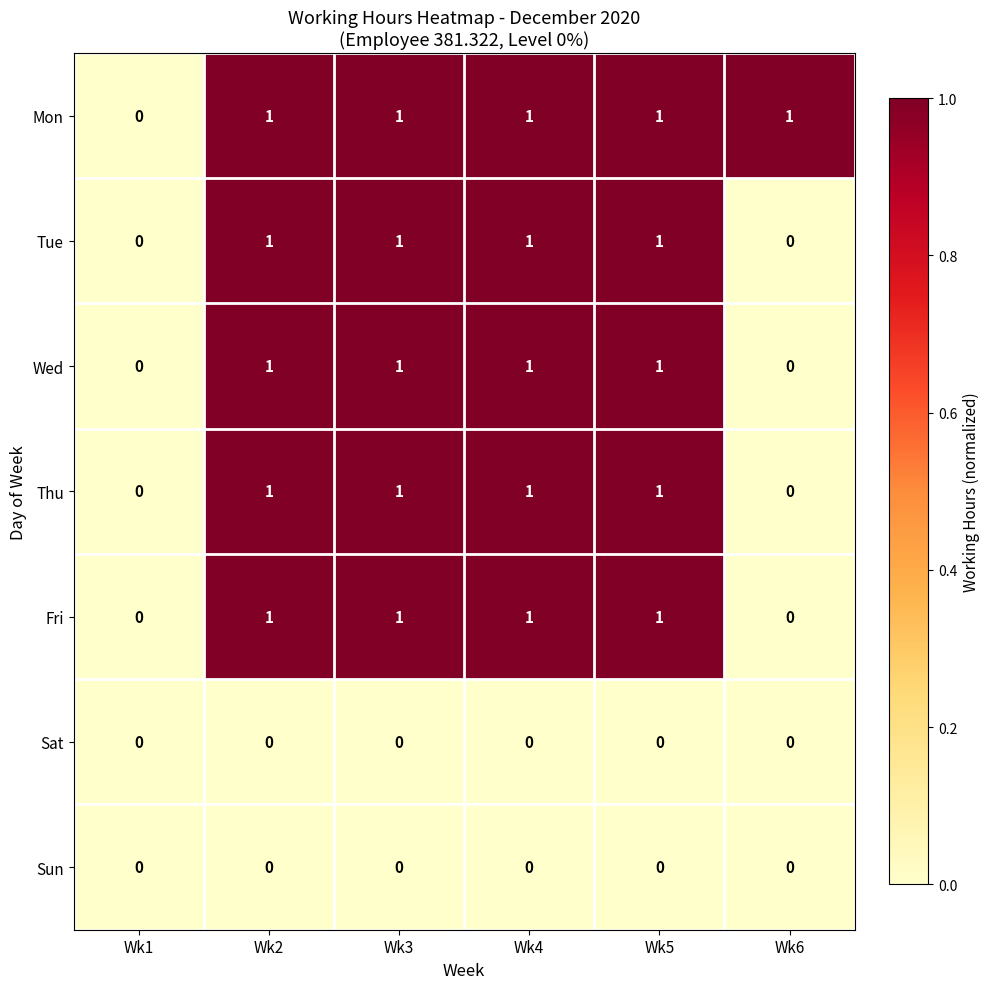

Which series has the largest total across all categories?

Mon